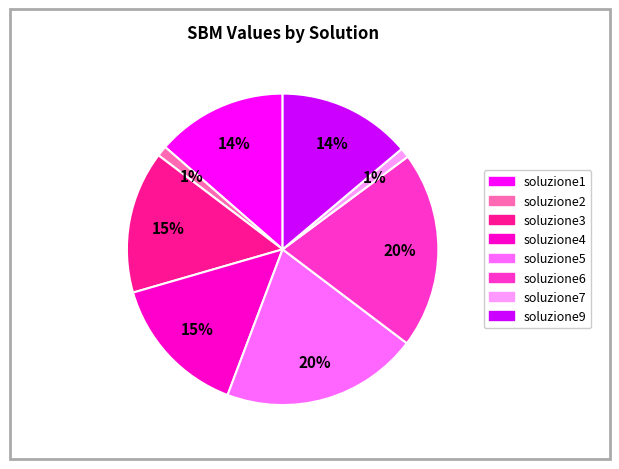

True or false: soluzione4 accounts for 15% of the total.

True